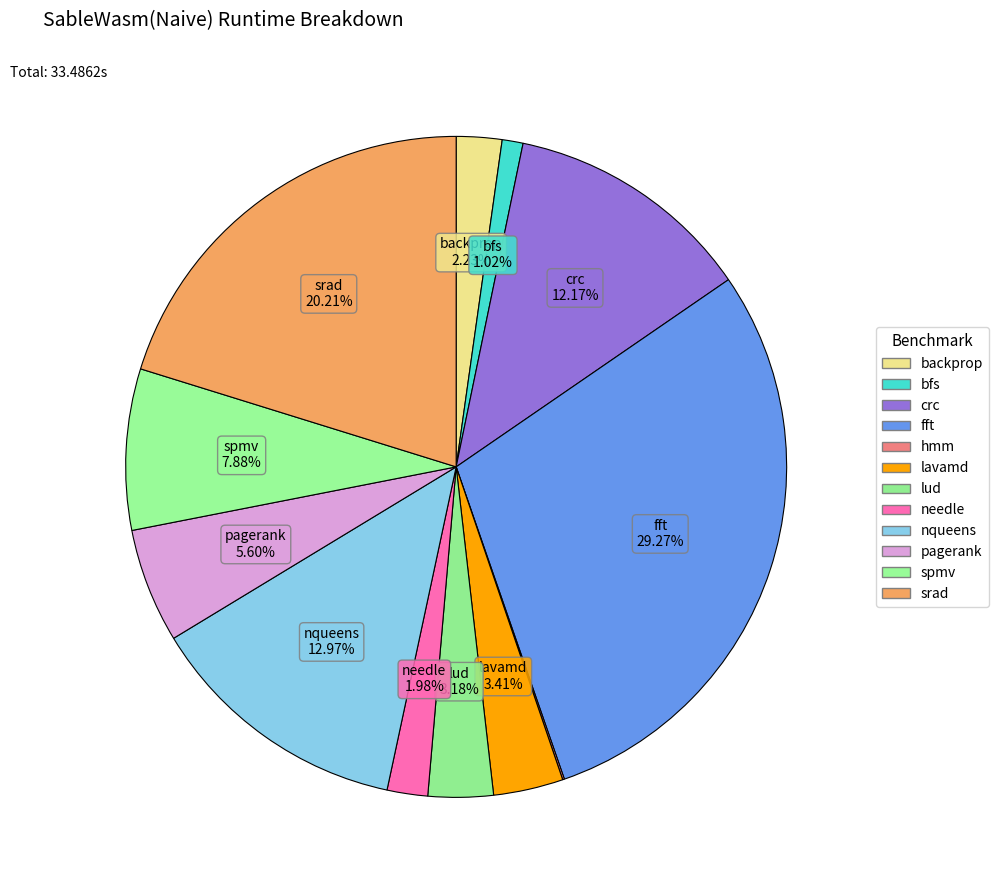

What percentage is the srad slice, to the nearest percent?

20%